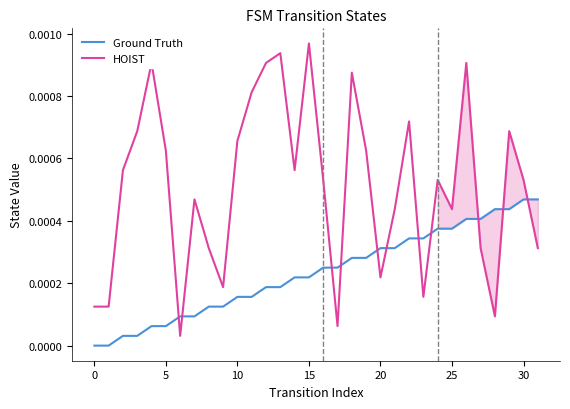

Rank the series at 0 from highest to lowest value.

HOIST, Ground Truth